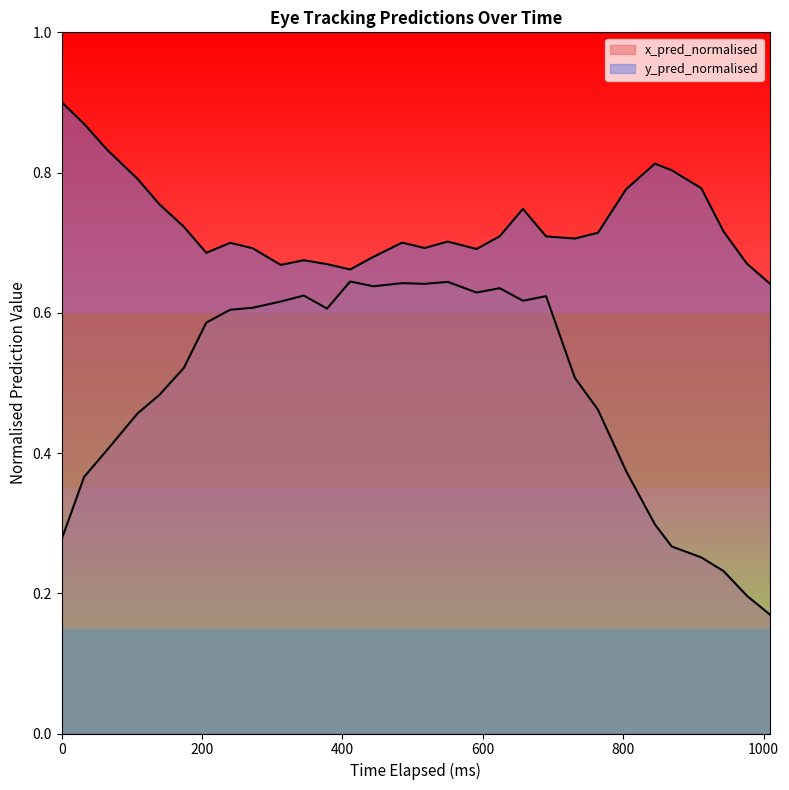

True or false: x_pred_normalised and y_pred_normalised cross at least once.

False